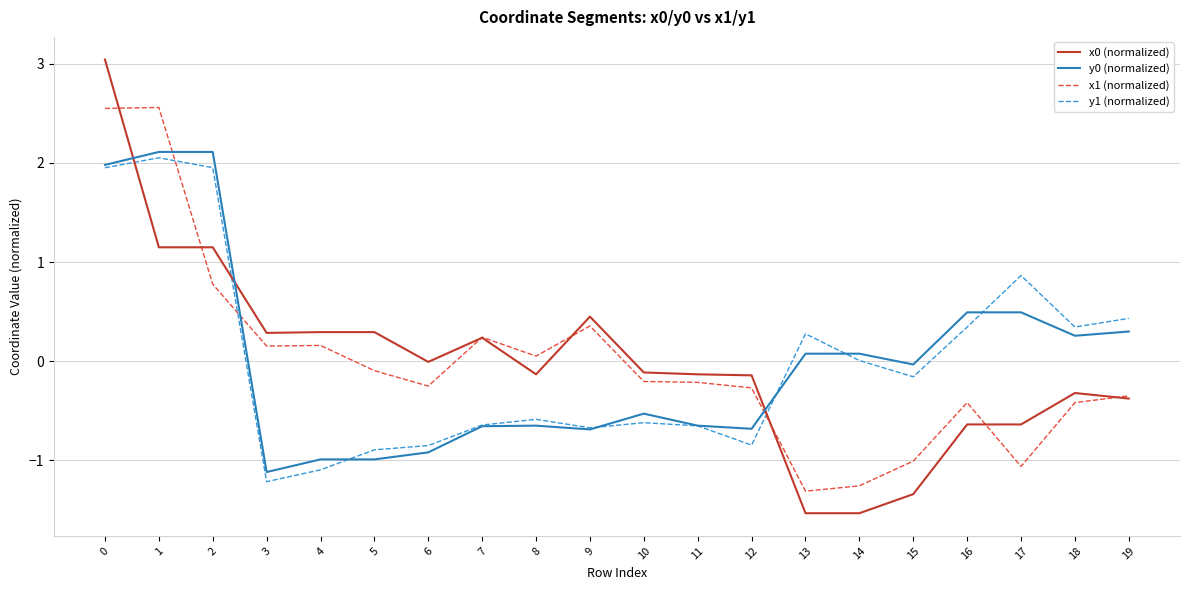

What is the total value across all series at 11?

-1.6